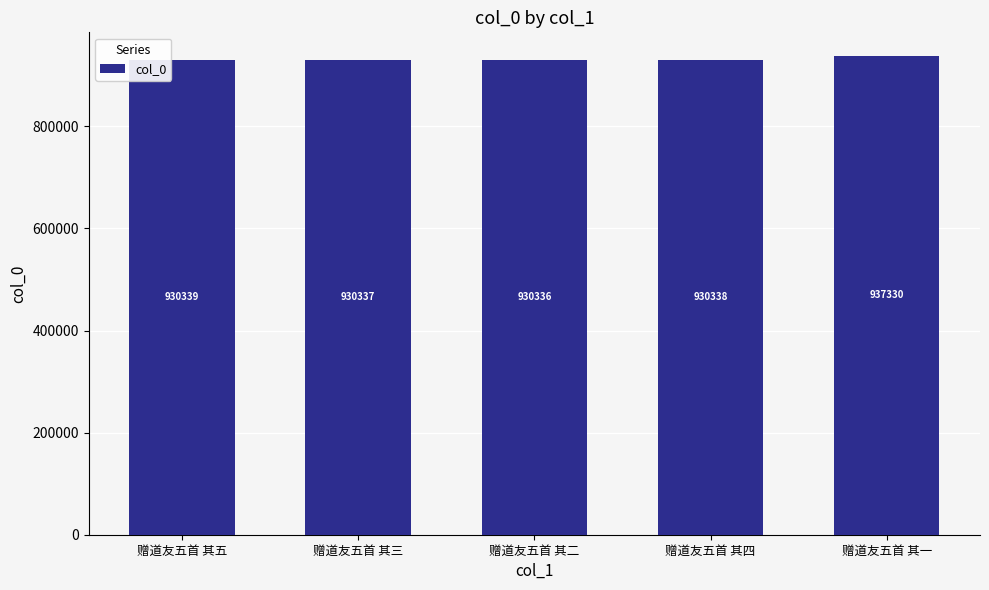

Reading right to left, list all the values displayed in this chart.

937330	930338	930336	930337	930339